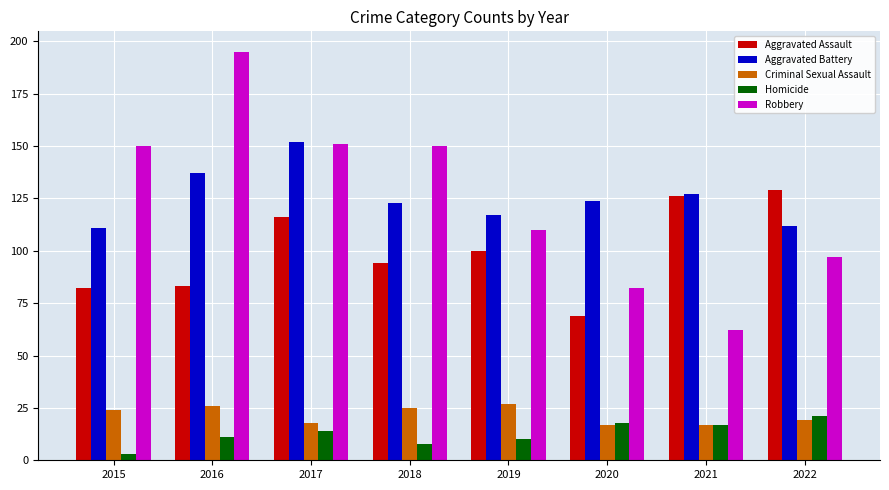

Count the number of data series in this chart.

5